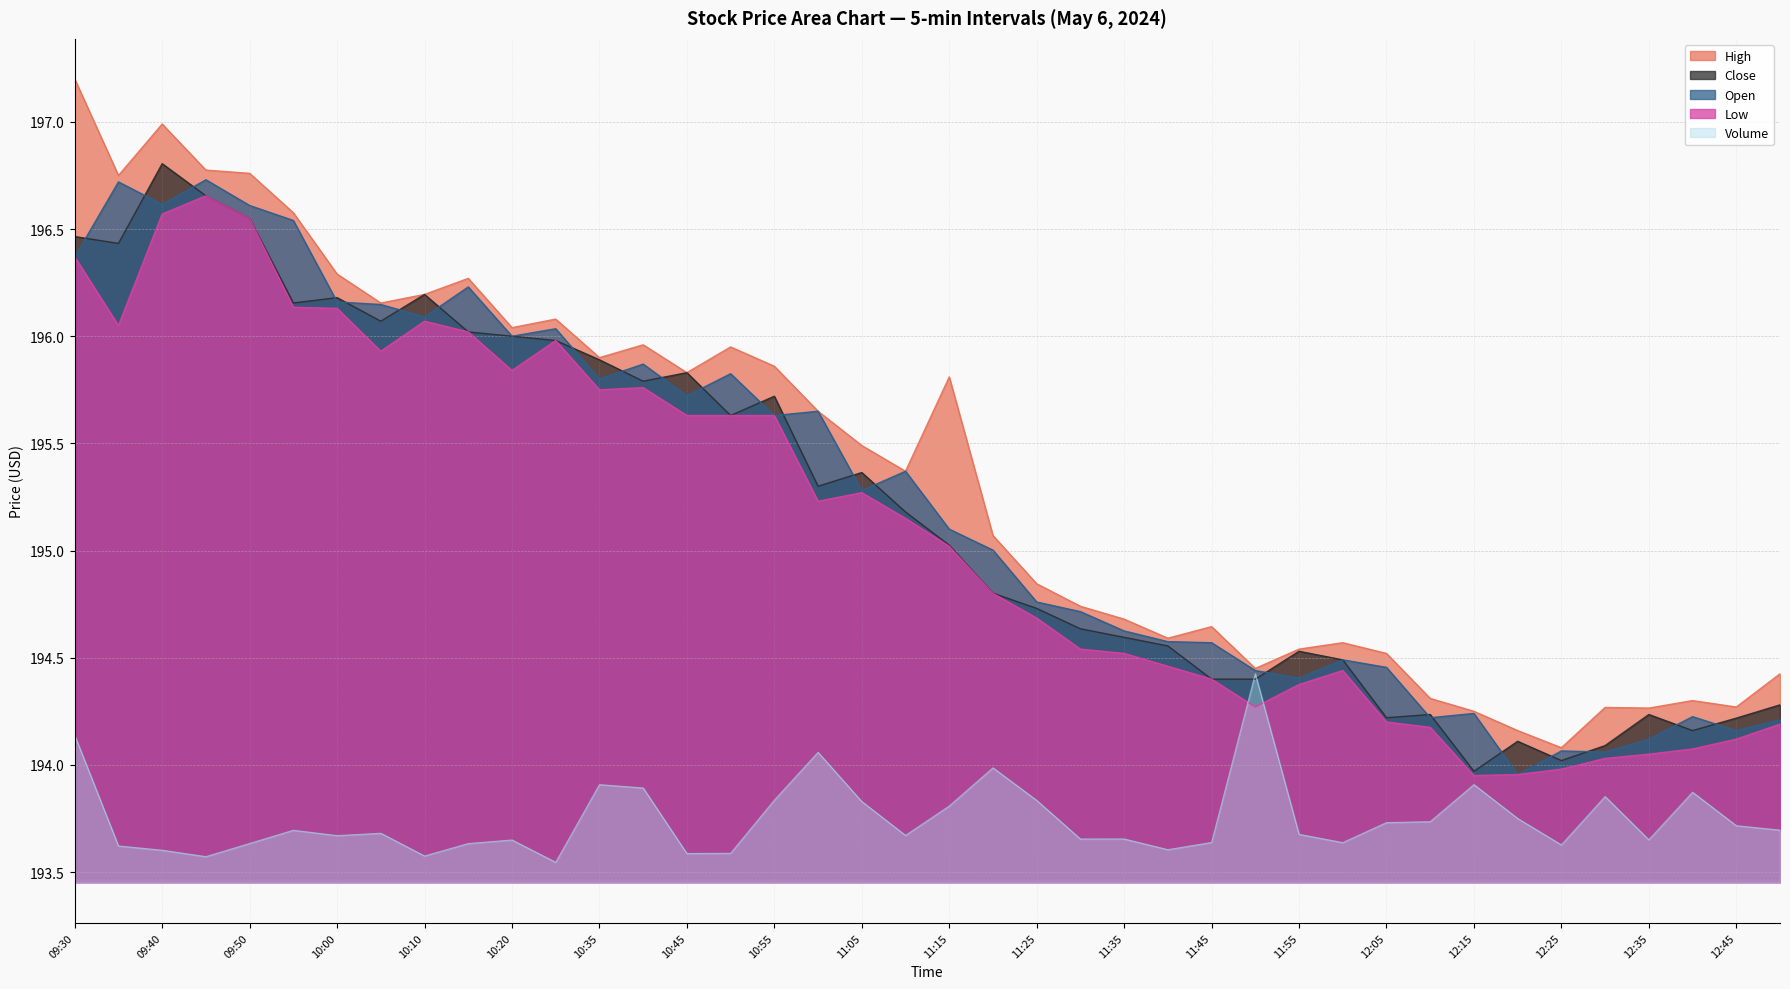

At which label does High reach its peak?

09:30